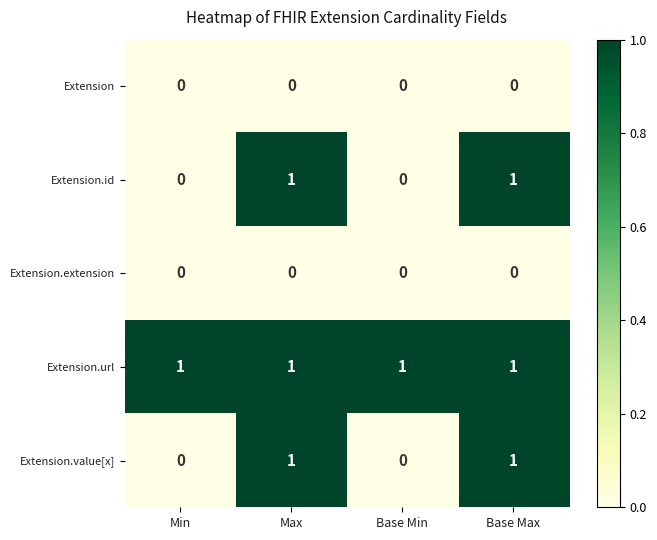

At how many categories does at least one series exceed 0?

4